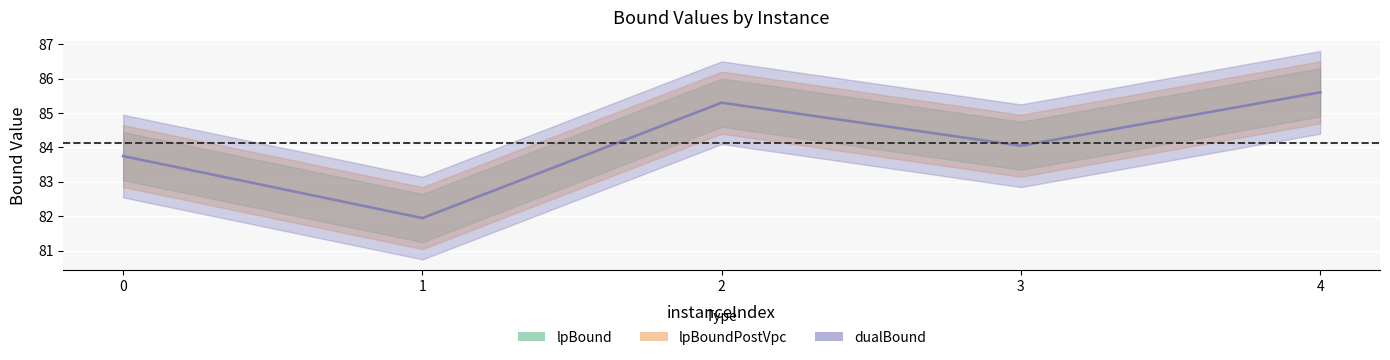

True or false: disjunctiveDualBound and lpBound intersect in this chart.

False